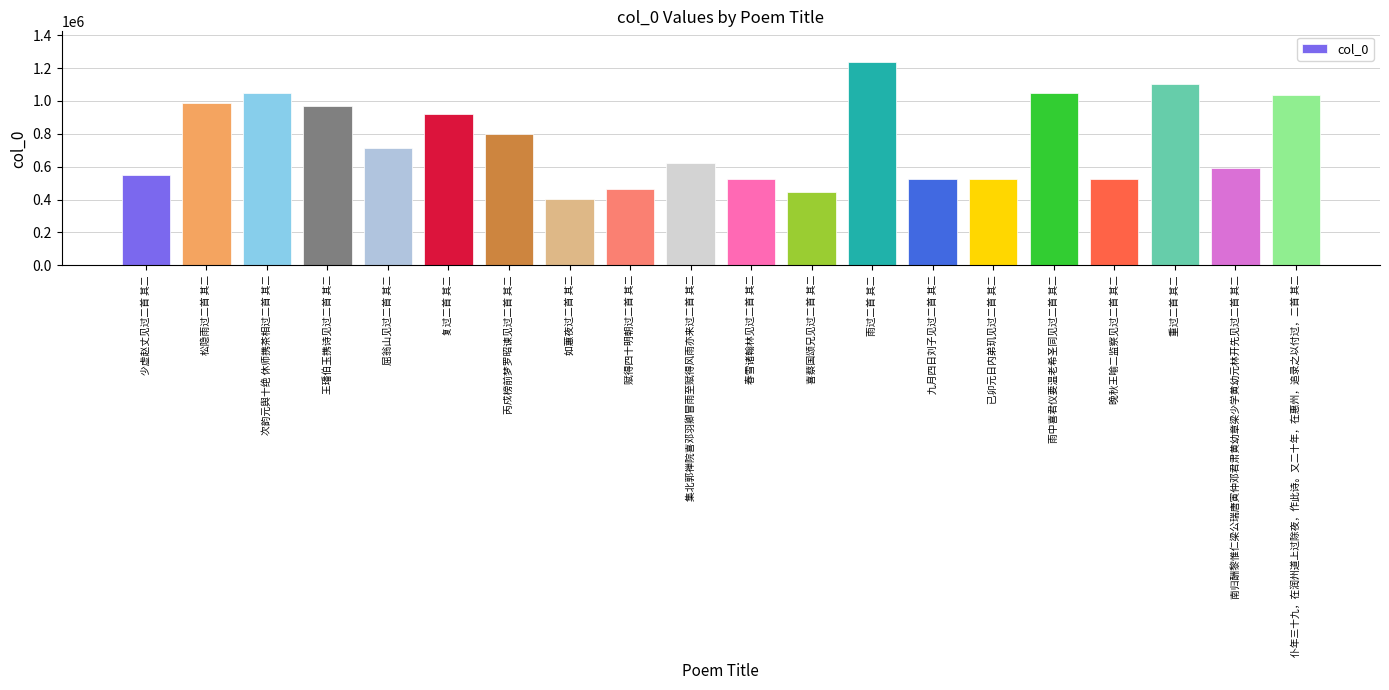

True or false: the data shows 722825 at 雨中喜君仪要温老希圣同见过二首 其二.

False